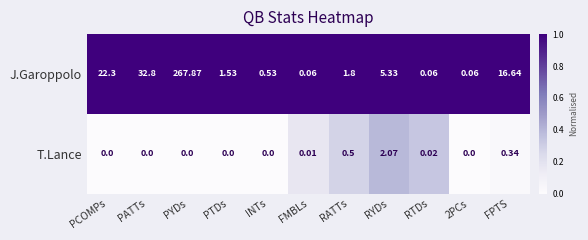

Rank the series at RYDs from lowest to highest value.

T.Lance, J.Garoppolo